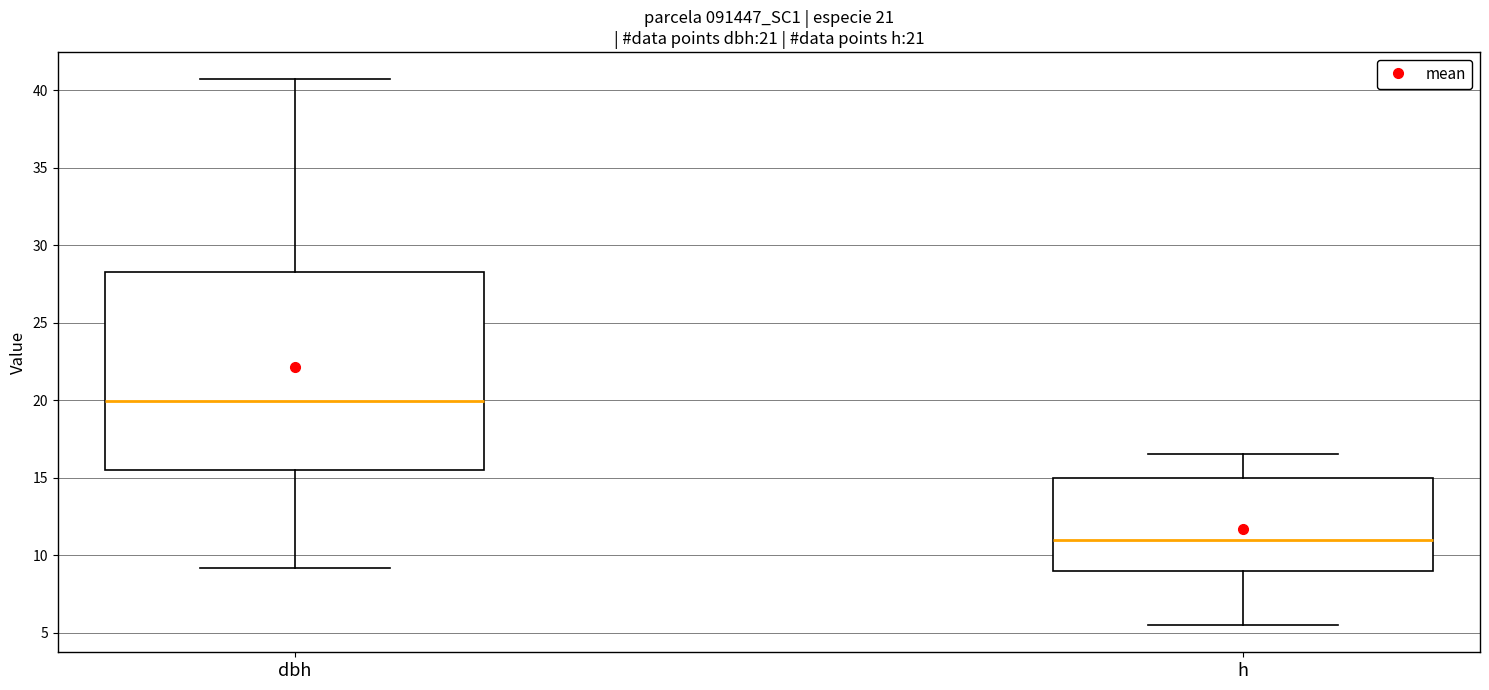

Where is the upper edge of the box for h on the y-axis? The values are not printed on the chart, so give them approximately, as read against the axis.

15.0